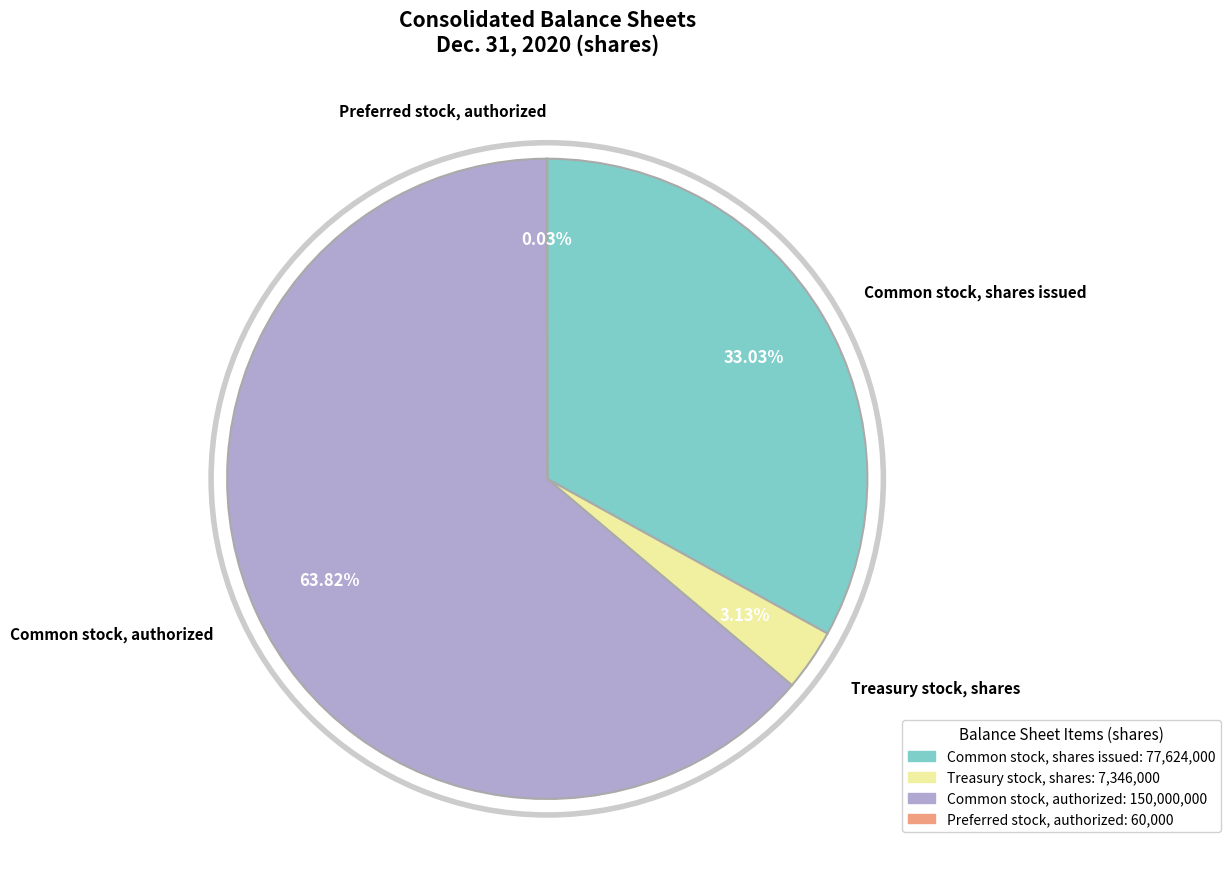

Between Common stock, shares issued and Treasury stock, shares, which is larger?

Common stock, shares issued